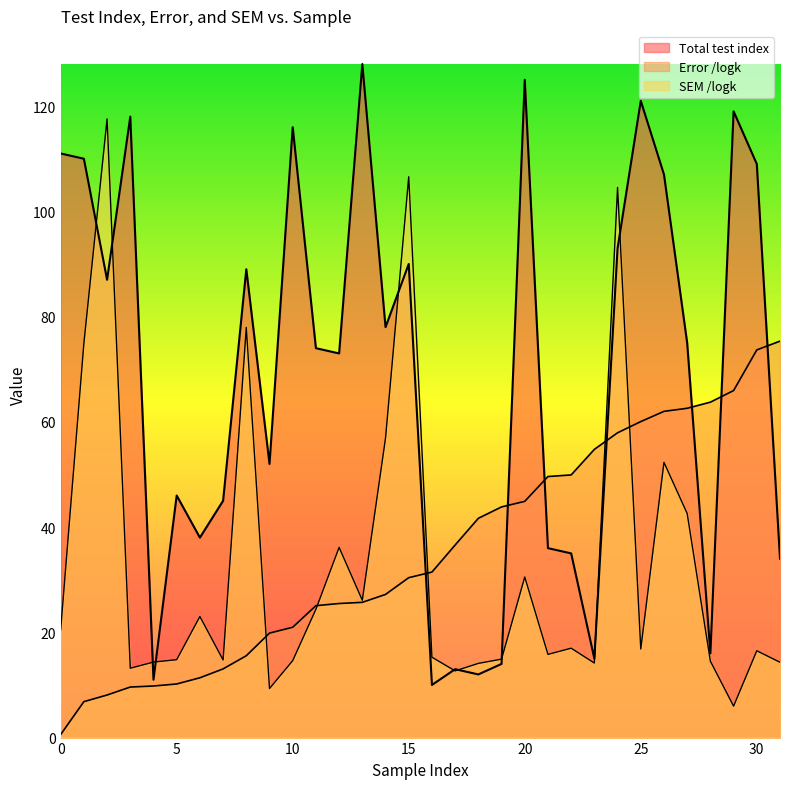

What is the spread (max minus min) of values at 14?

50.8